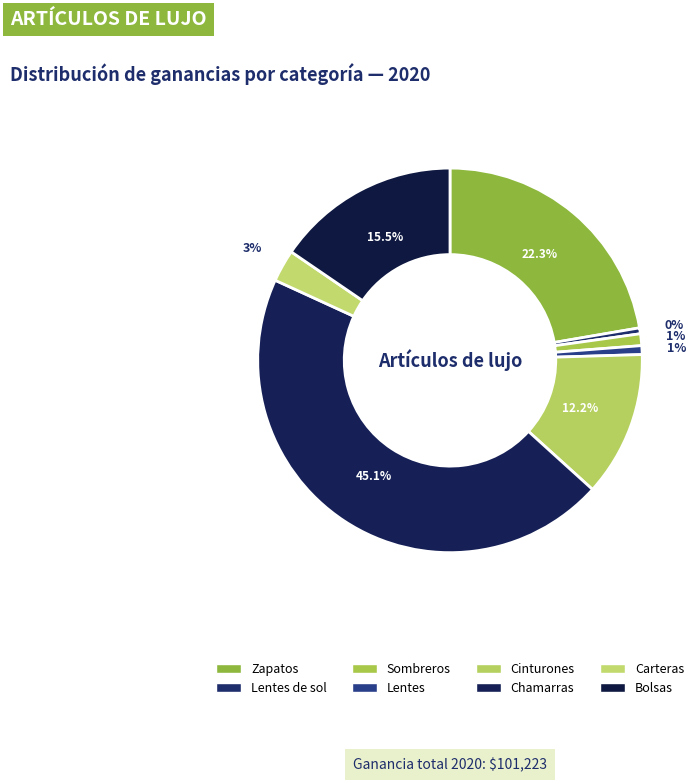

Is there any slice that represents more than half of the pie?

No